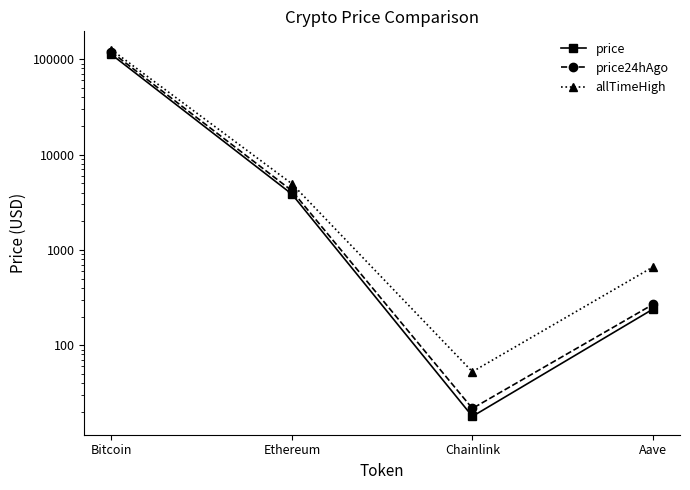

Between Ethereum and Aave, which series saw the biggest shift?

allTimeHigh